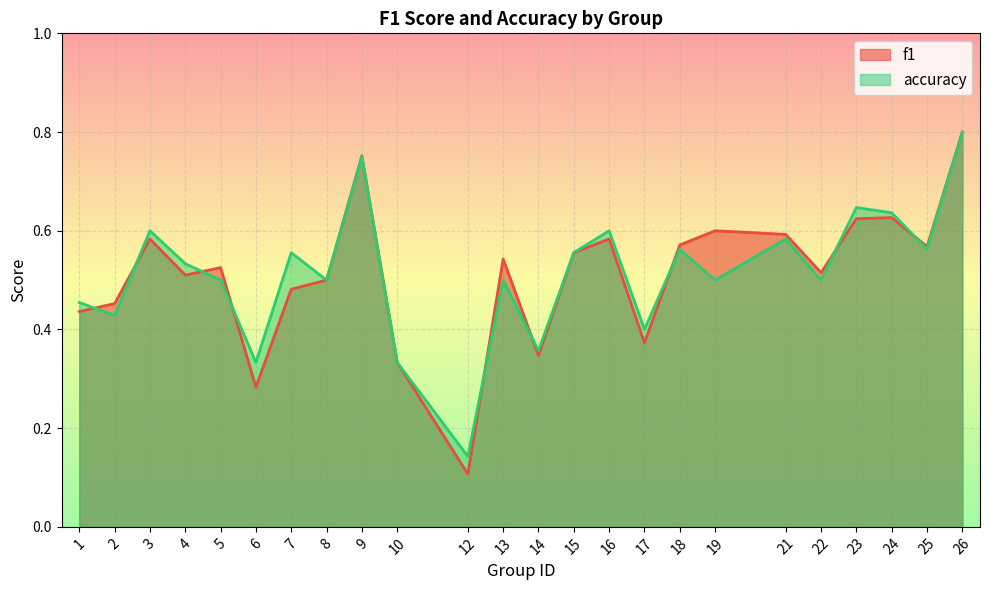

How many lines are shown in the chart?

2